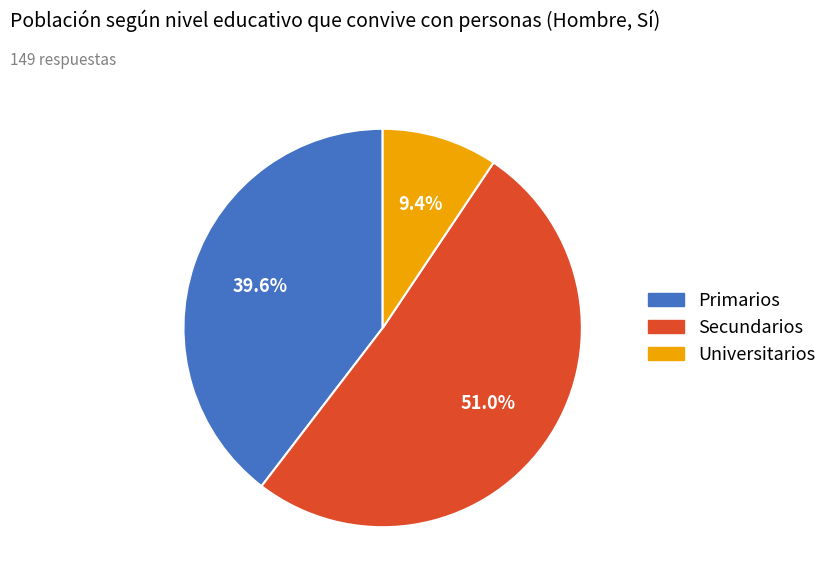

Approximately how many times larger is the value at Secundarios compared to Universitarios?

5.4